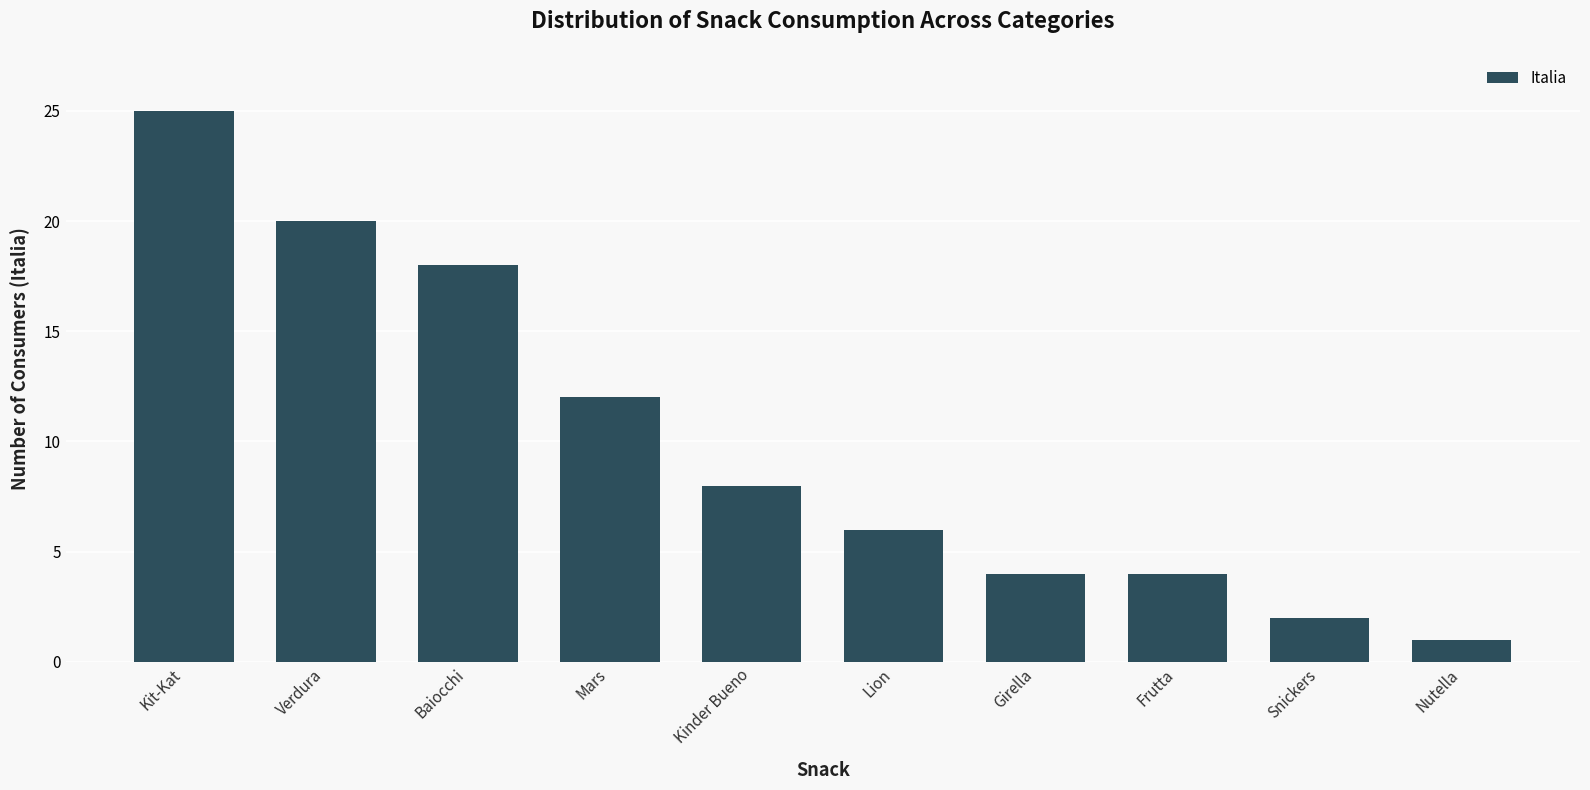

The chart shows a value of 2 at Lion. True or false?

False